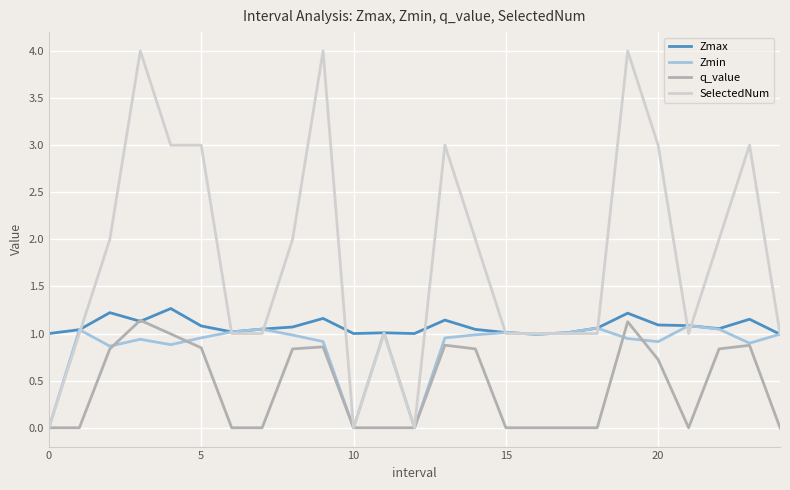

Which series has the largest total across all categories?

SelectedNum